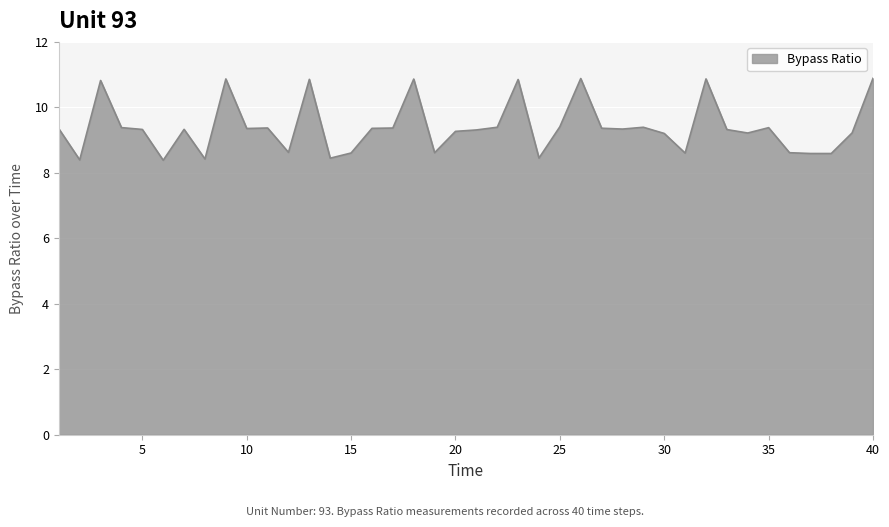

What is the maximum value shown in the chart?

10.9